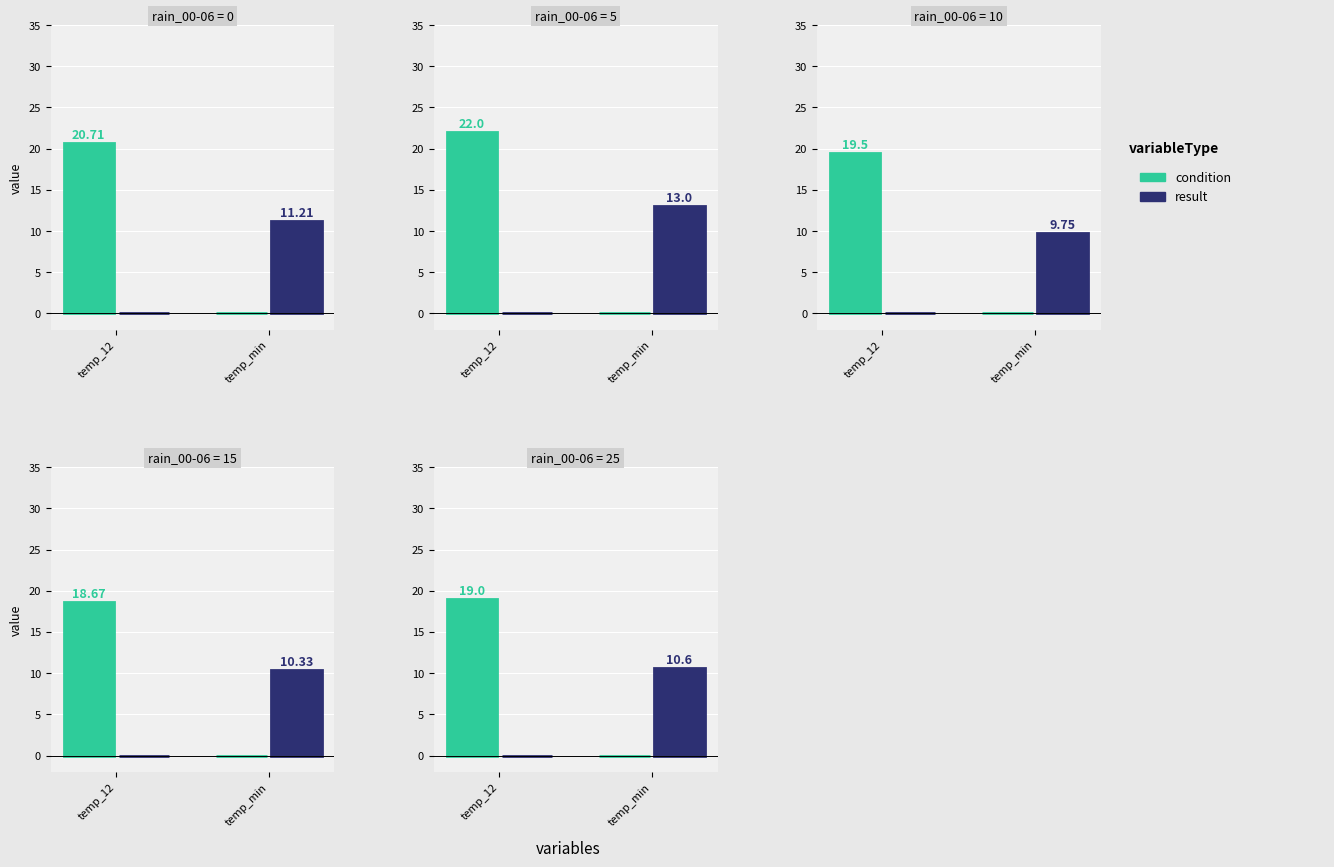

True or false: result has a value of 0.0 at temp_12.

True